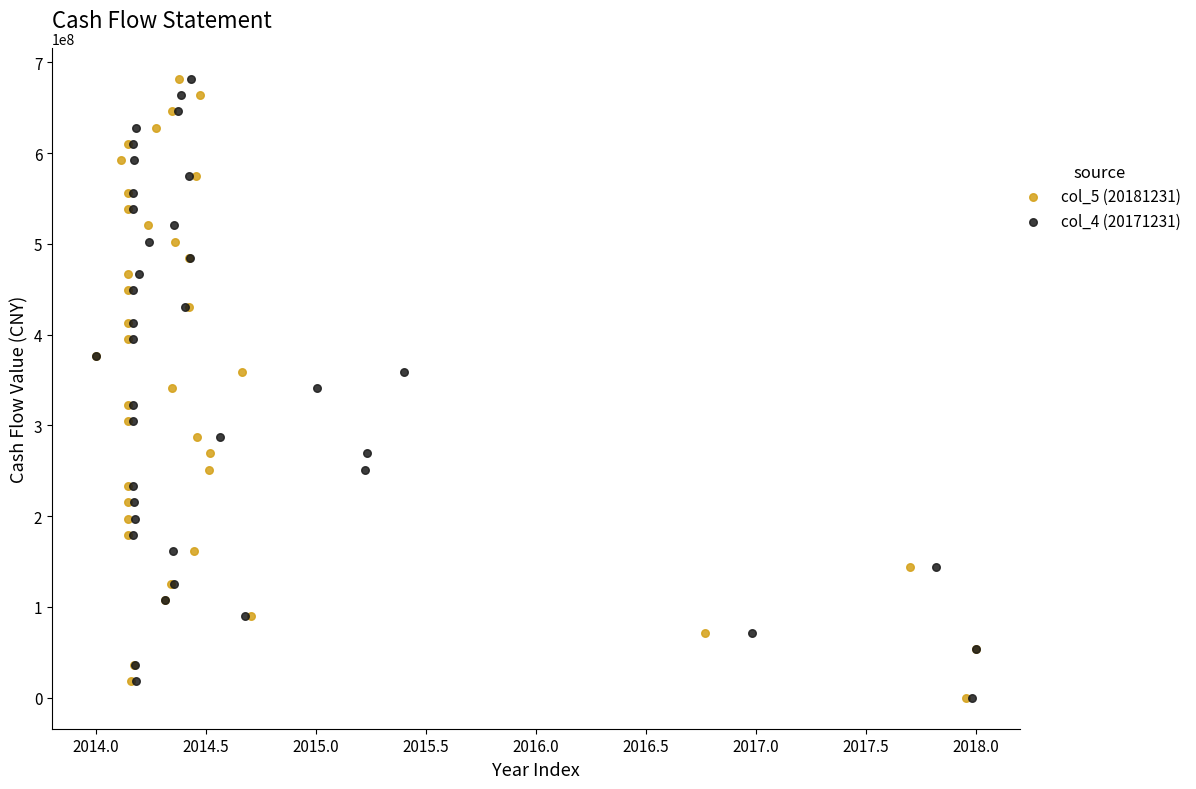

What are all the series names shown in the legend?

col_5 (20181231), col_4 (20171231)